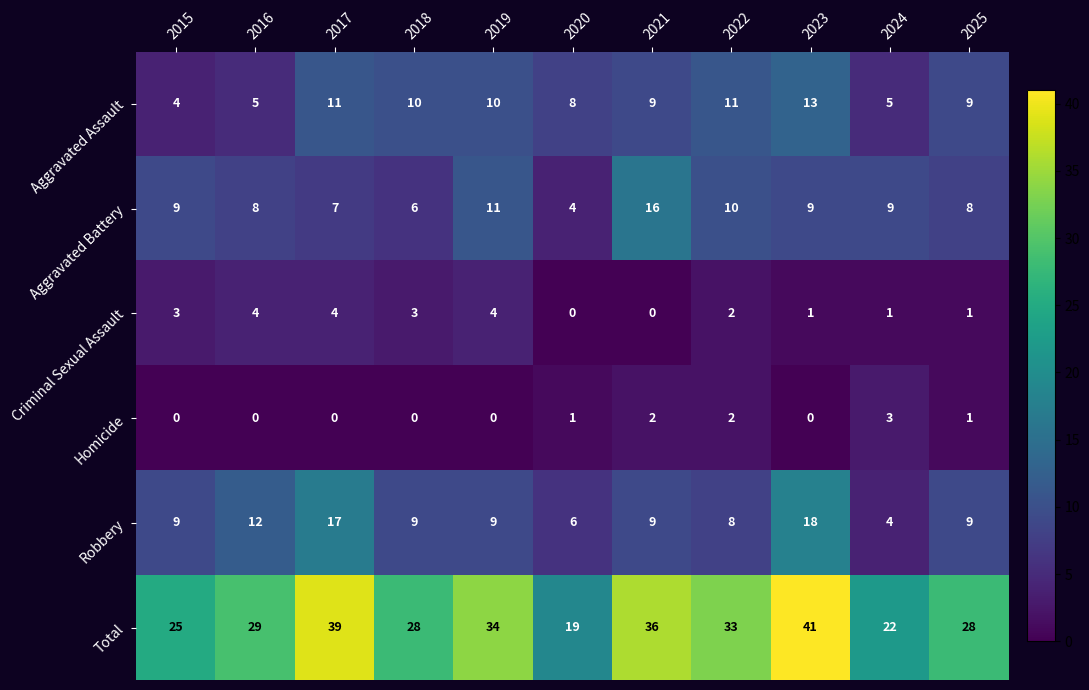

What is the difference between the second highest and minimum values in the Aggravated Battery series?

7